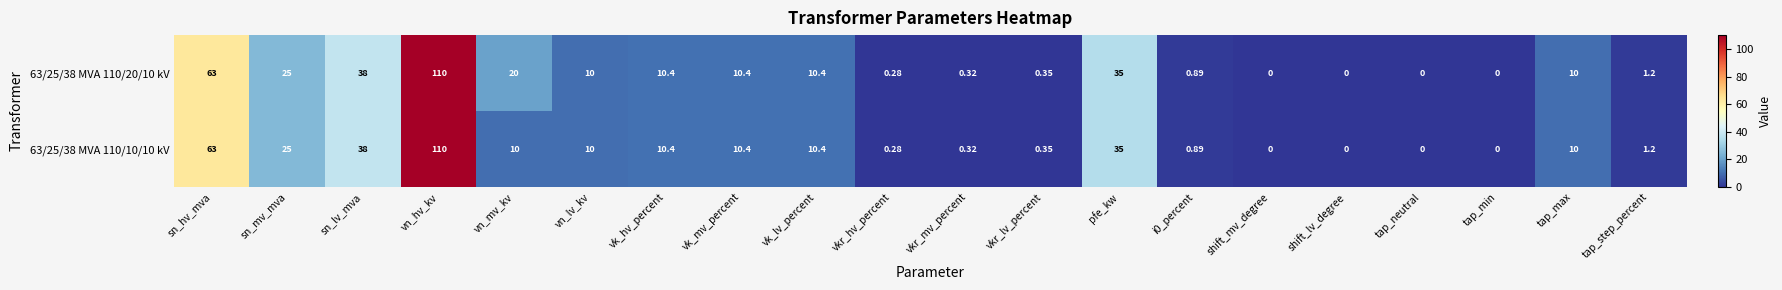

At which label does 63/25/38 MVA 110/10/10 kV first exceed 10?

sn_hv_mva